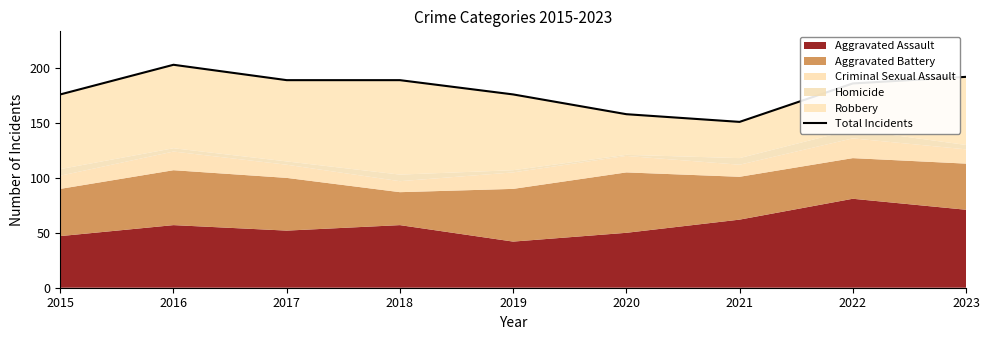

What is the maximum value shown in the chart?

203